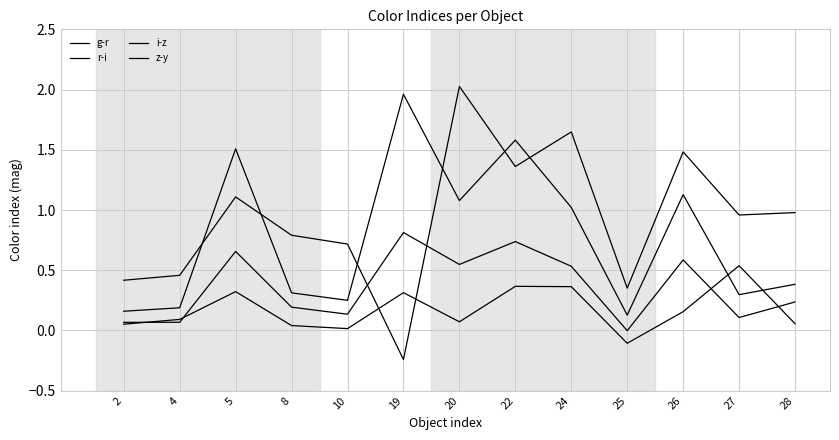

Does the chart have visible grid lines?

Yes